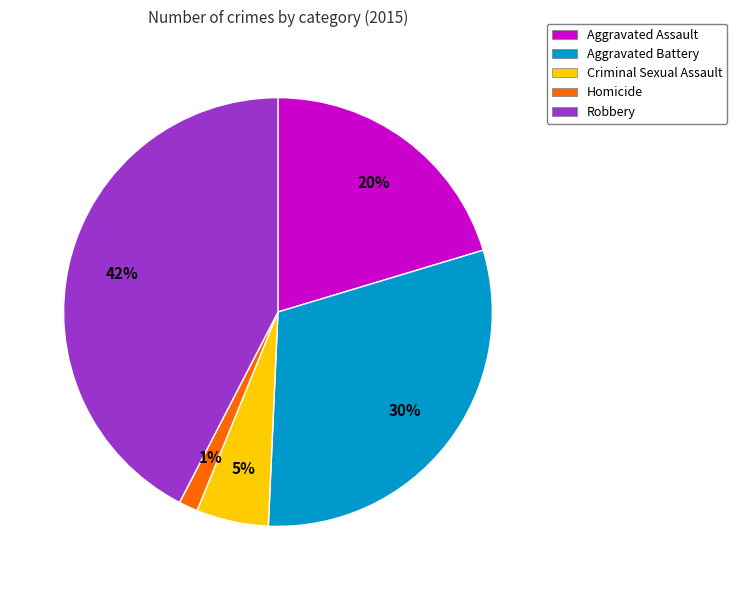

Does Aggravated Assault account for over 50% of the chart?

No